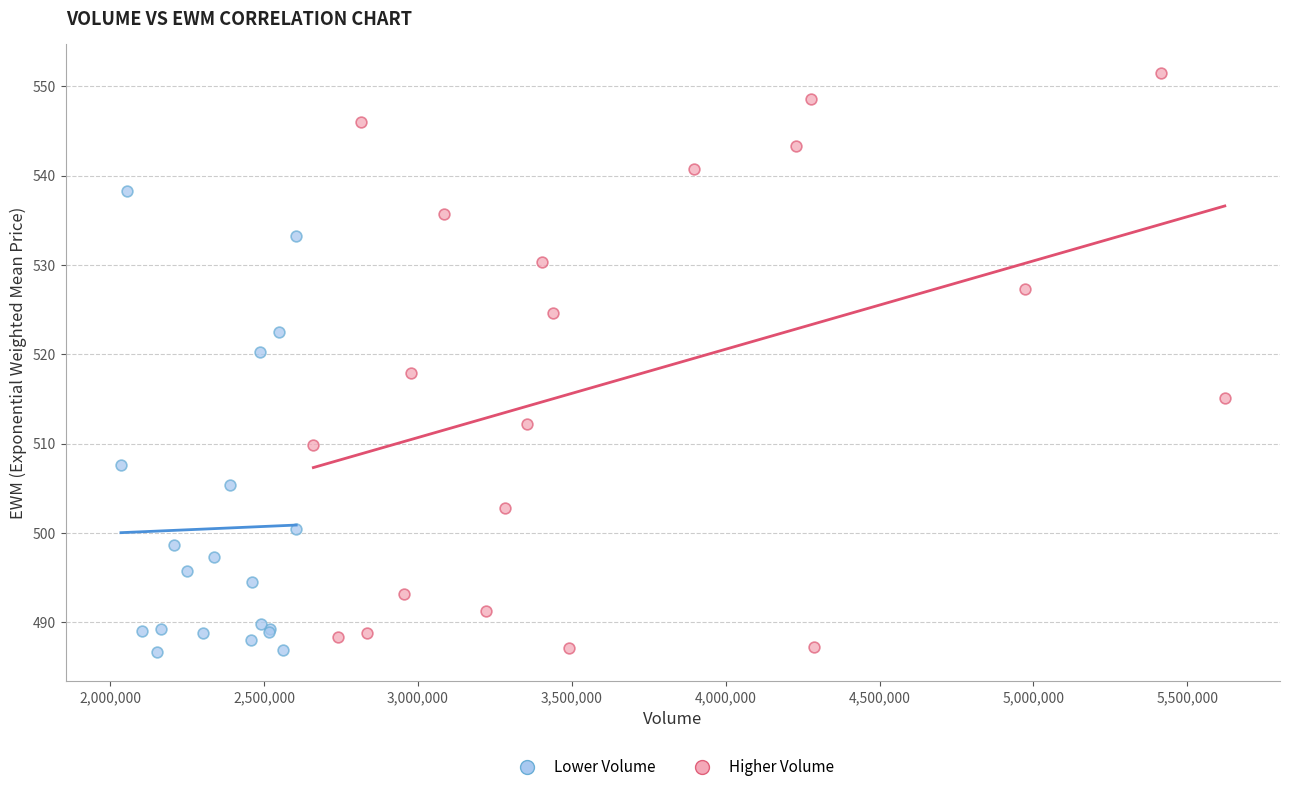

Which series has the largest Y range (max minus min)?

Higher Volume